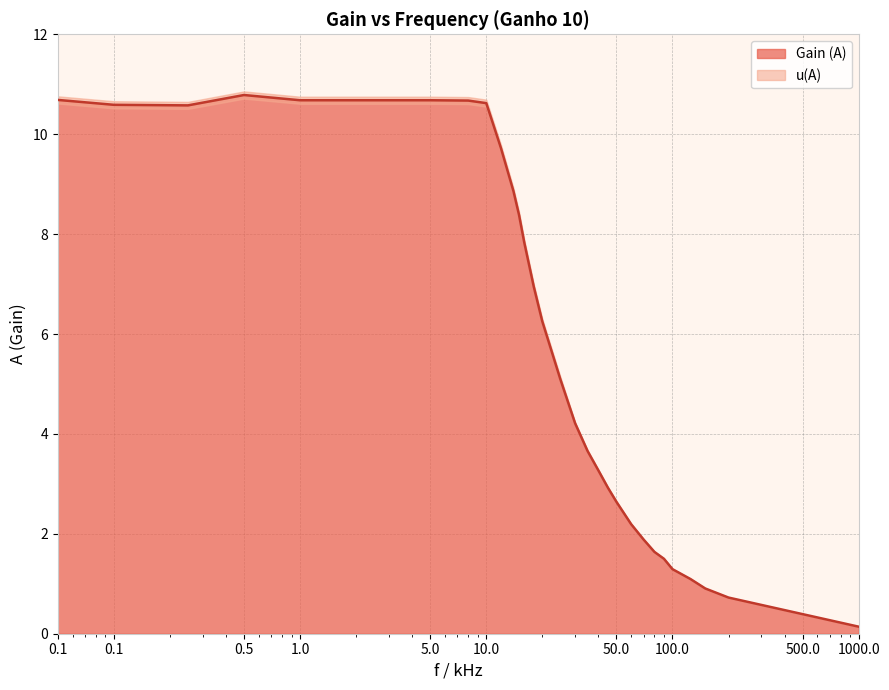

How many lines are shown in the chart?

1